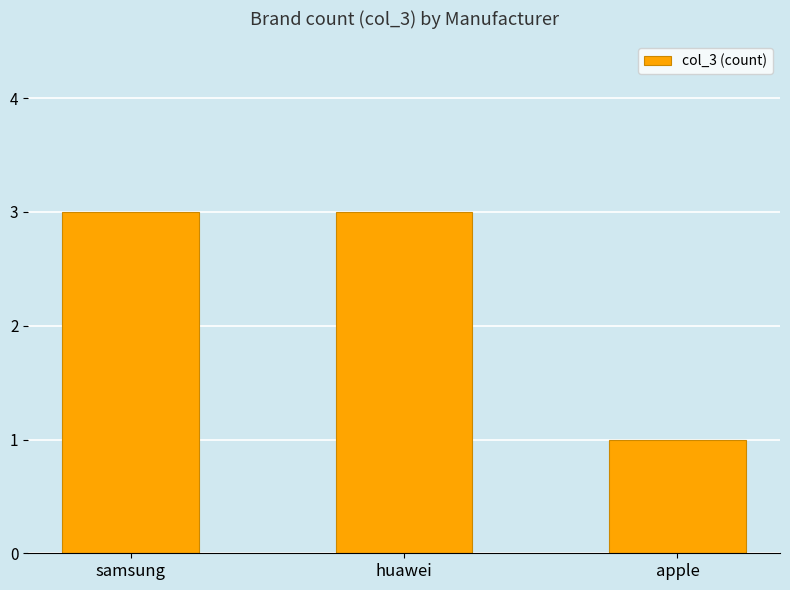

Between huawei and apple, which is larger?

huawei